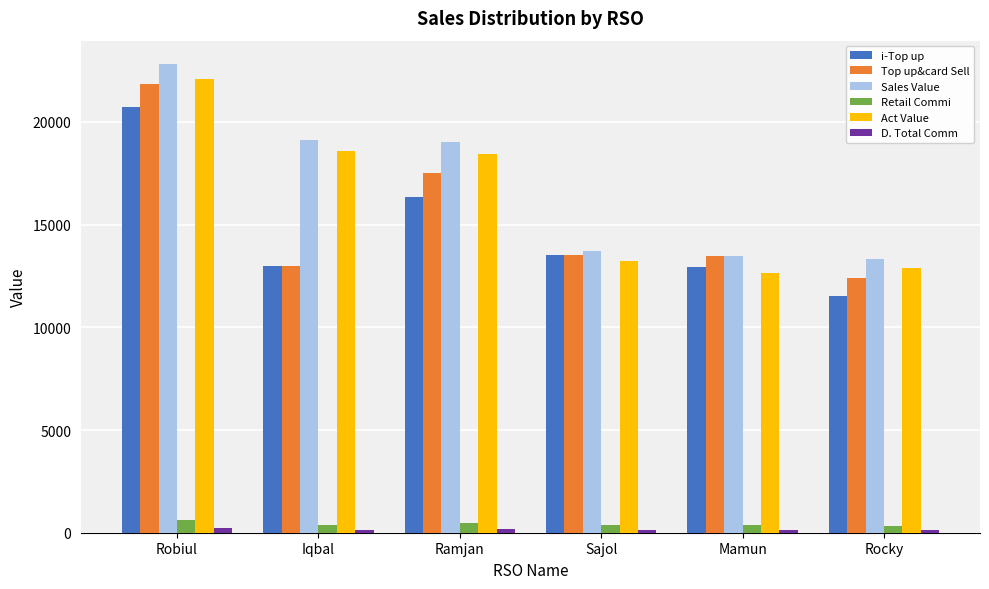

Which series changed the most between Sajol and Rocky?

i-Top up